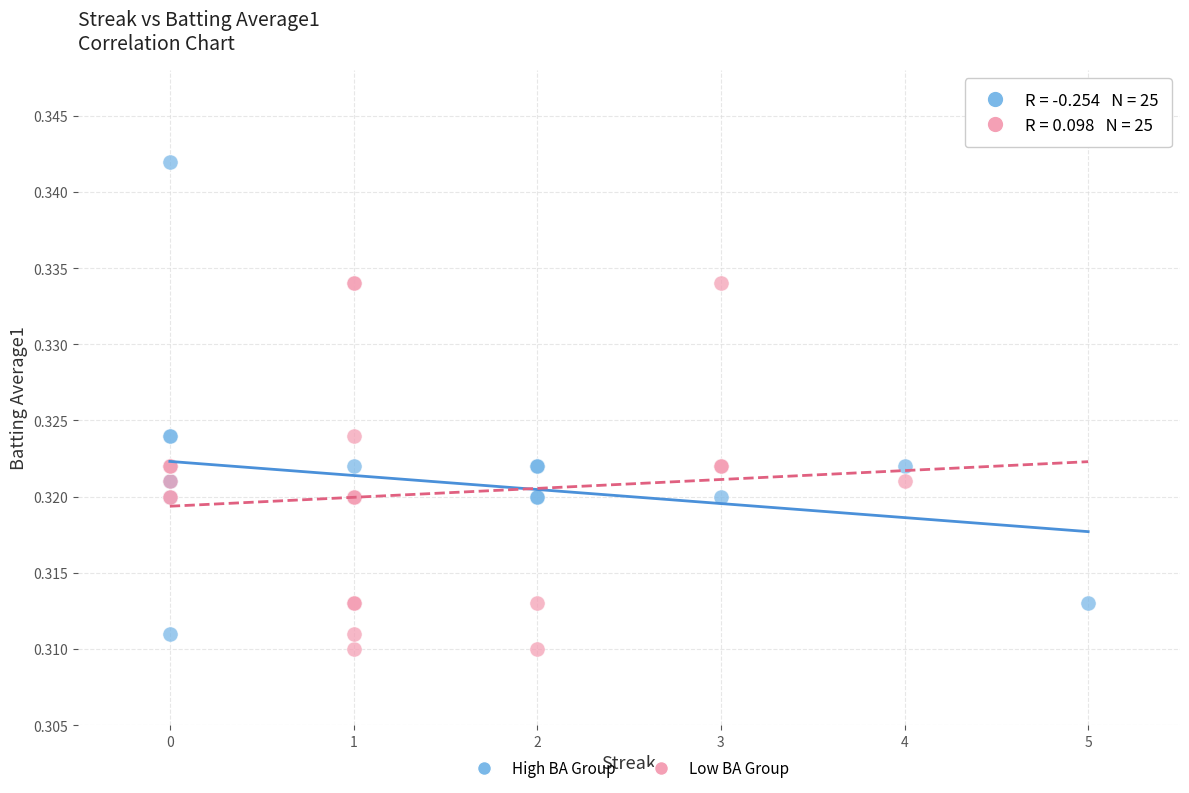

Which series reaches the maximum Y coordinate?

High BA Group